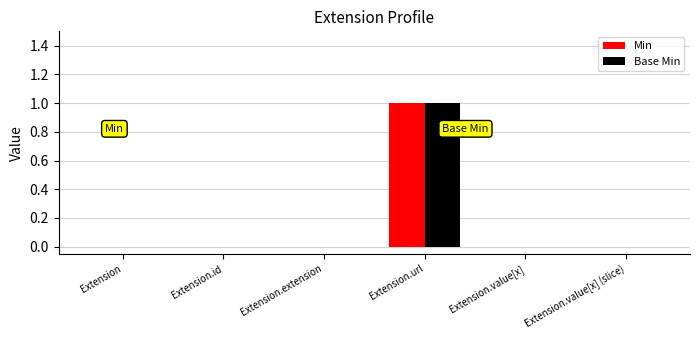

What is the maximum value for Base Min?

1